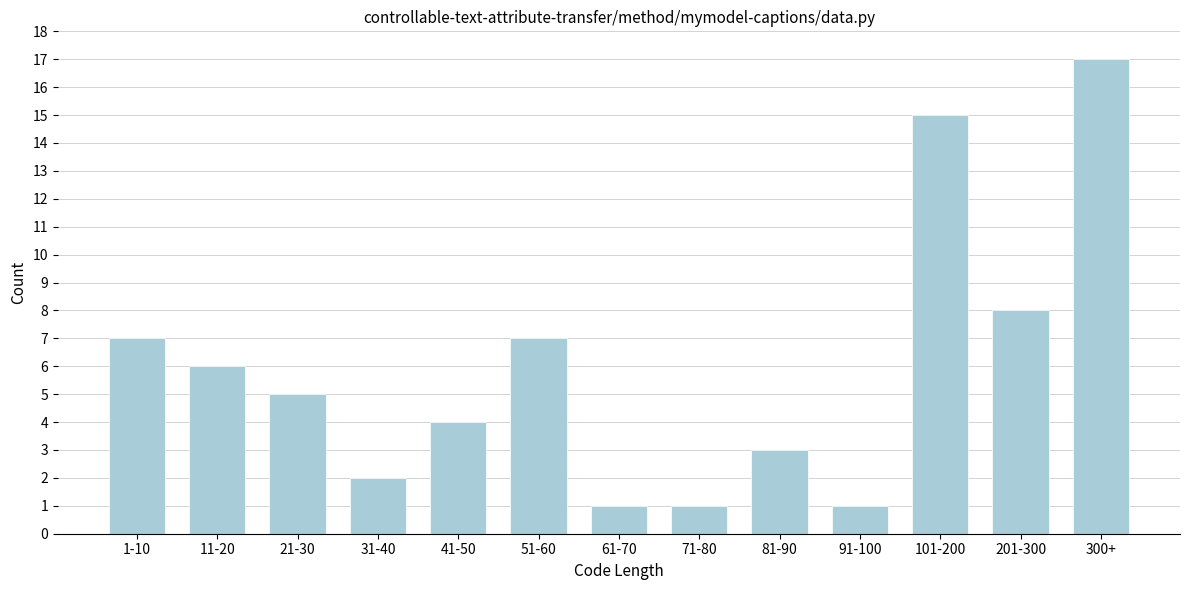

Reading left to right, transcribe all the data shown in this chart.

1-10=7	11-20=6	21-30=5	31-40=2	41-50=4	51-60=7	61-70=1	71-80=1	81-90=3	91-100=1	101-200=15	201-300=8	300+=17